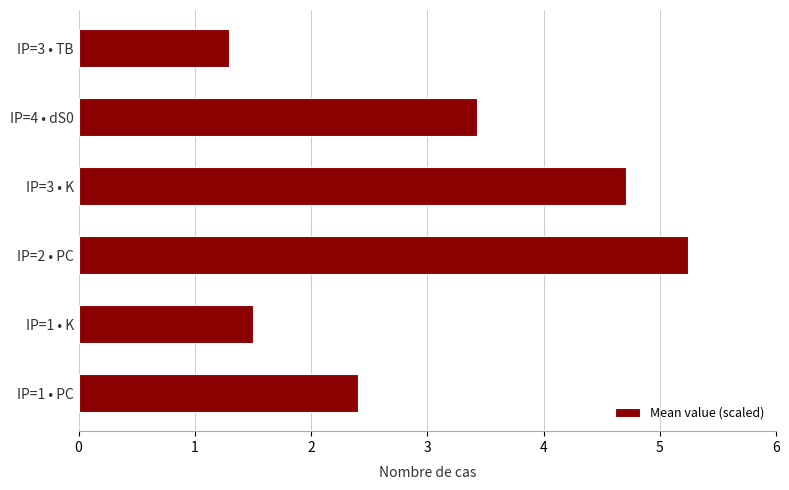

What is the maximum value shown in the chart?

5.2